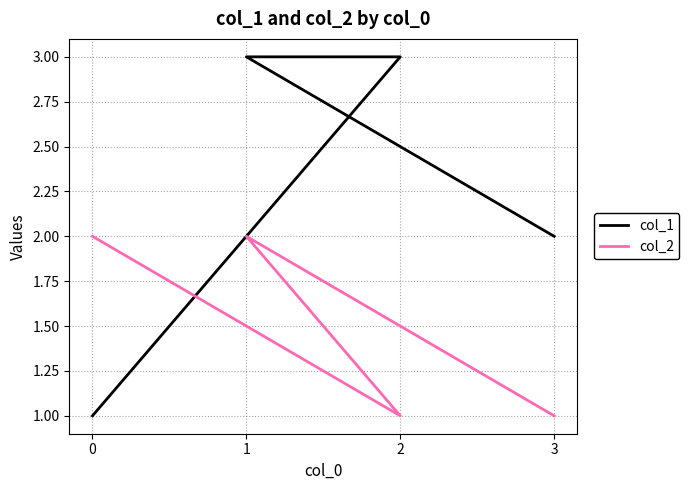

At 0, list the series in order from smallest to largest.

col_1, col_2